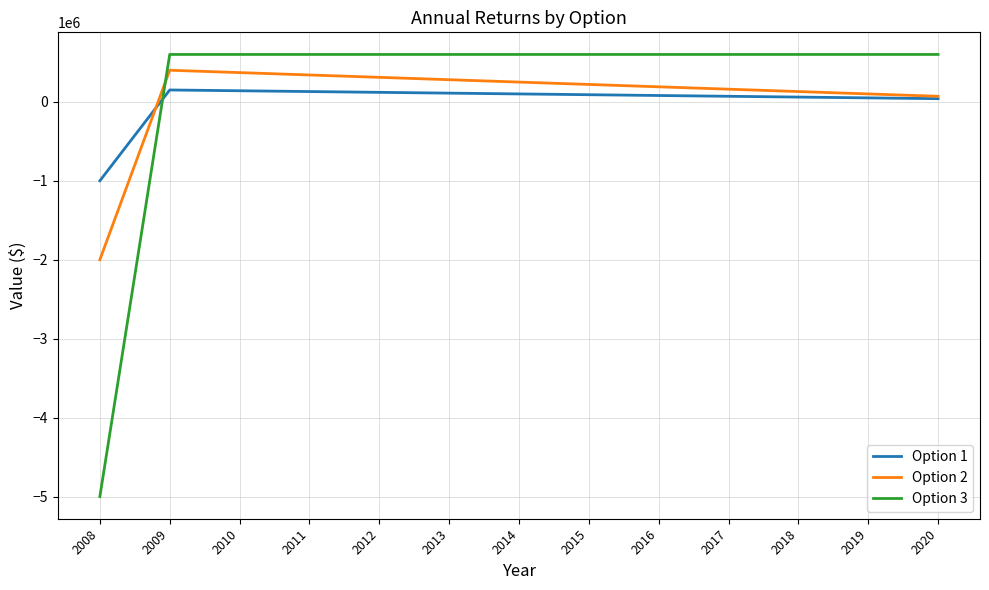

What is the sum of all Option 1 values?

140000